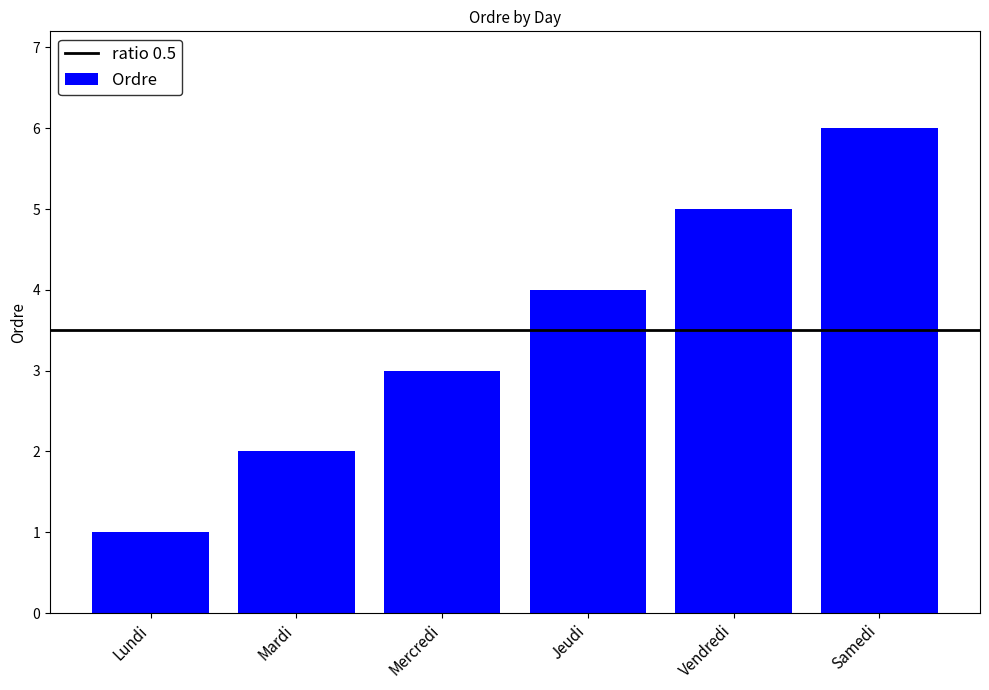

What is the label of the 6th bar from the left?

Samedi